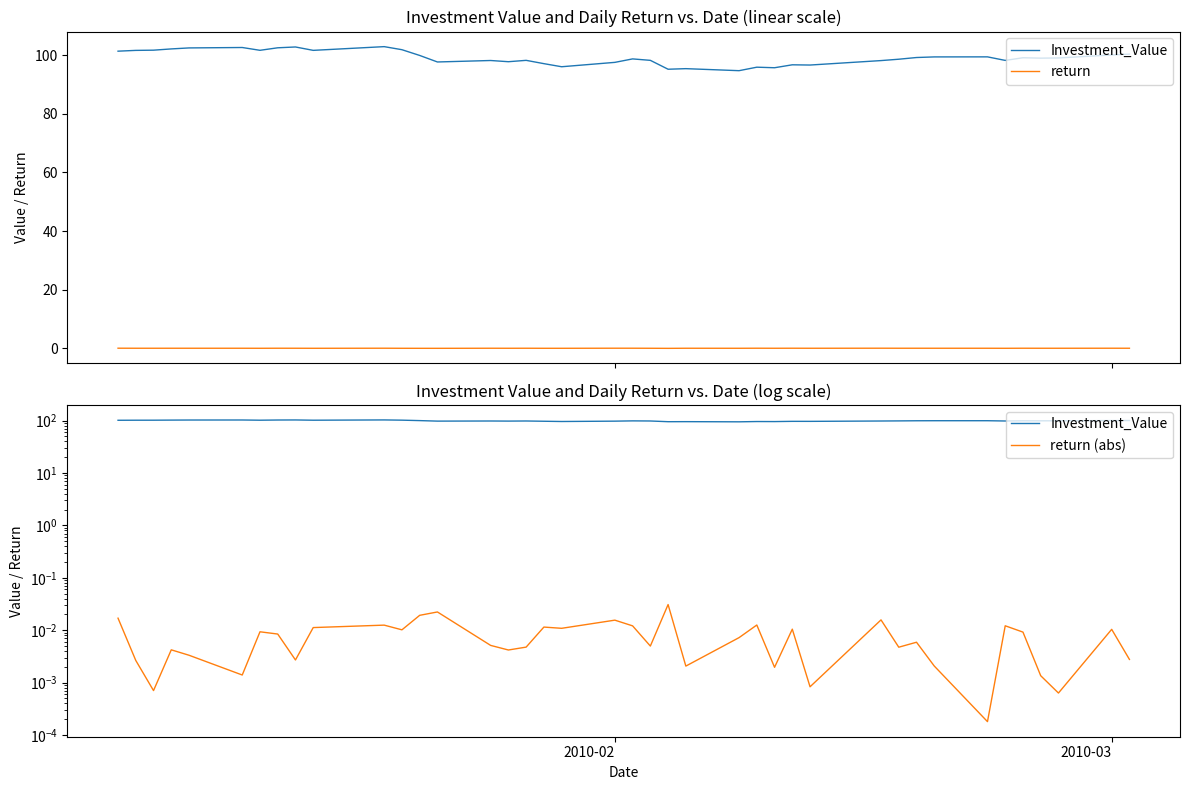

Is this an area chart (filled region under the line)?

No